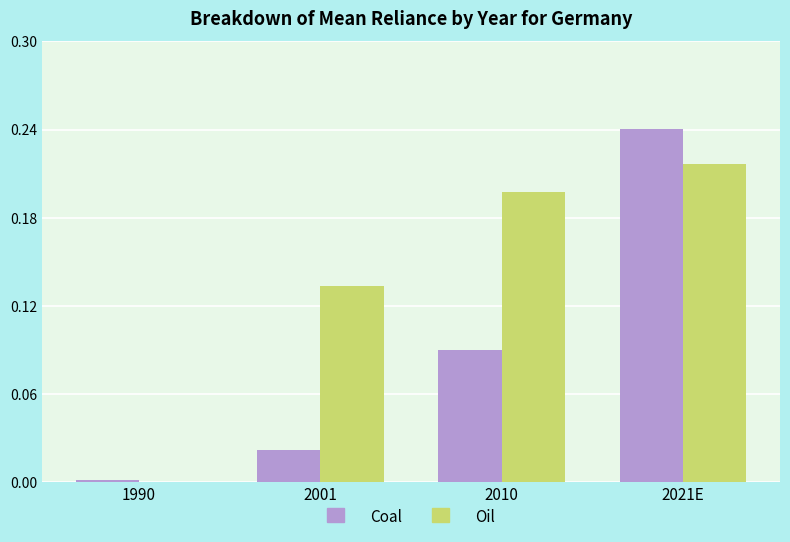

Is the value of Oil at 2010 greater than the value of Coal at 2021E?

No